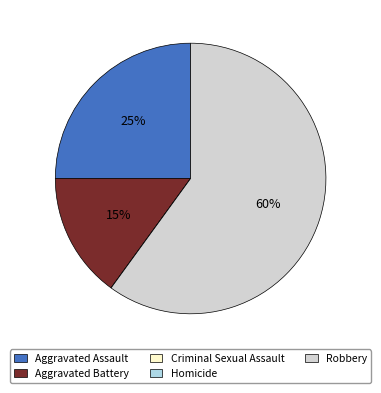

Is it true that Aggravated Battery is 28% of the pie?

False